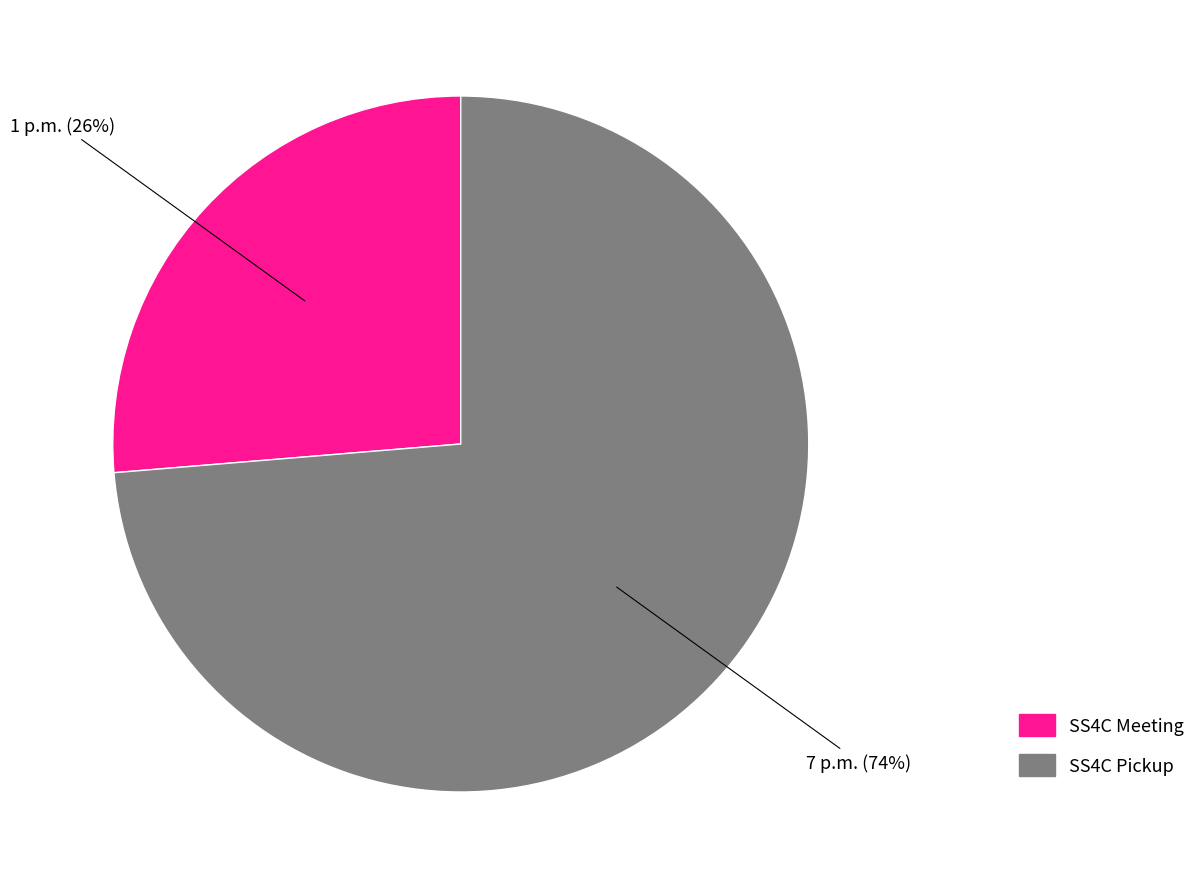

To the nearest percent, what is the average slice percentage?

50%